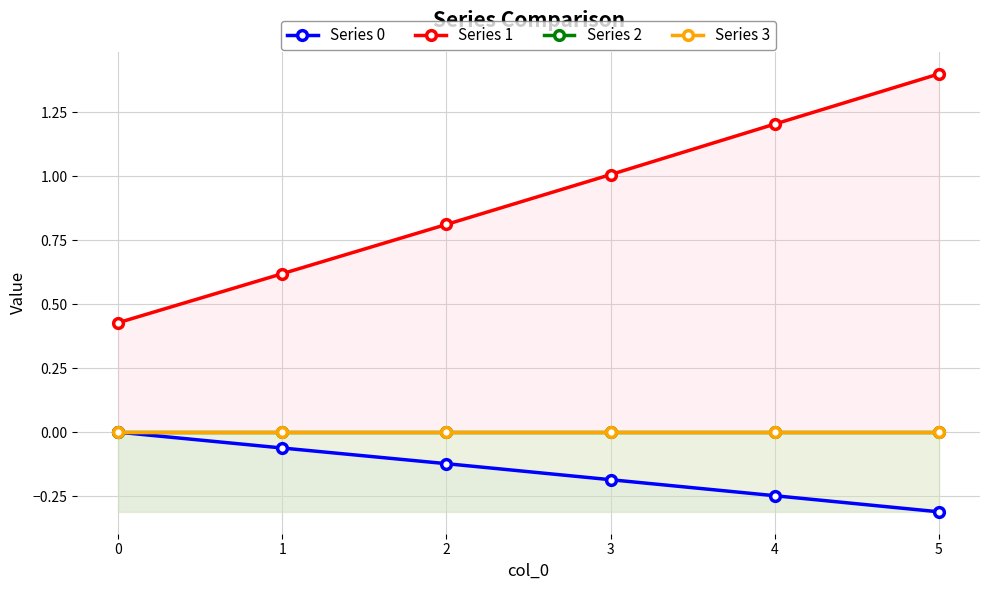

Between 1 and 4, which series saw the biggest shift?

Series 1